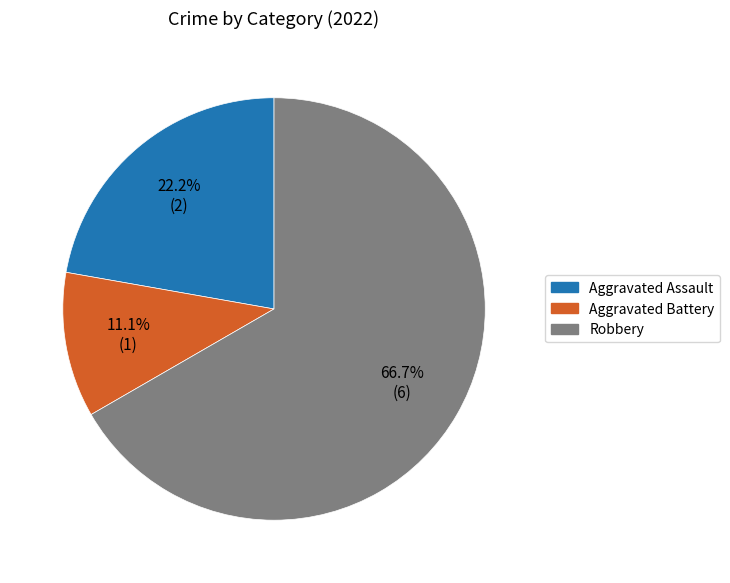

To the nearest percent, what is the difference between the Robbery and Aggravated Assault slice percentages?

44%